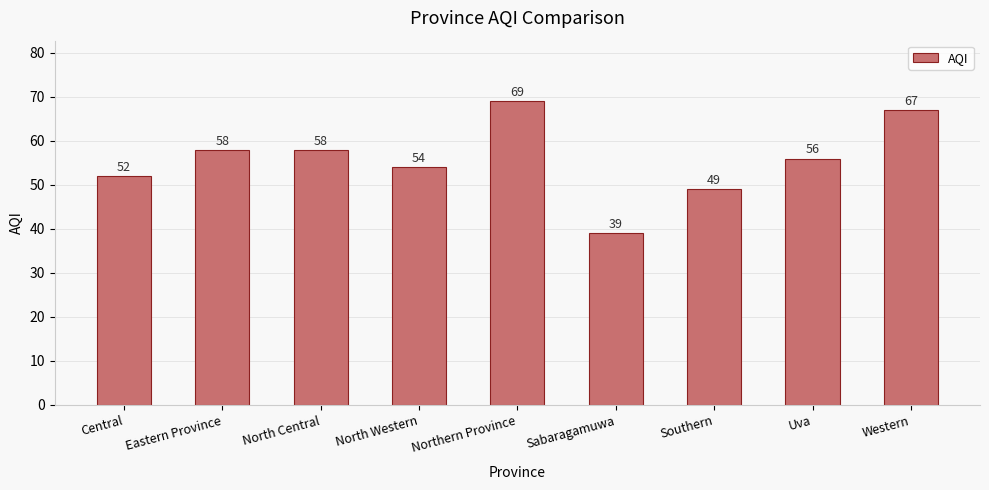

Between North Western and Northern Province, which is larger?

Northern Province